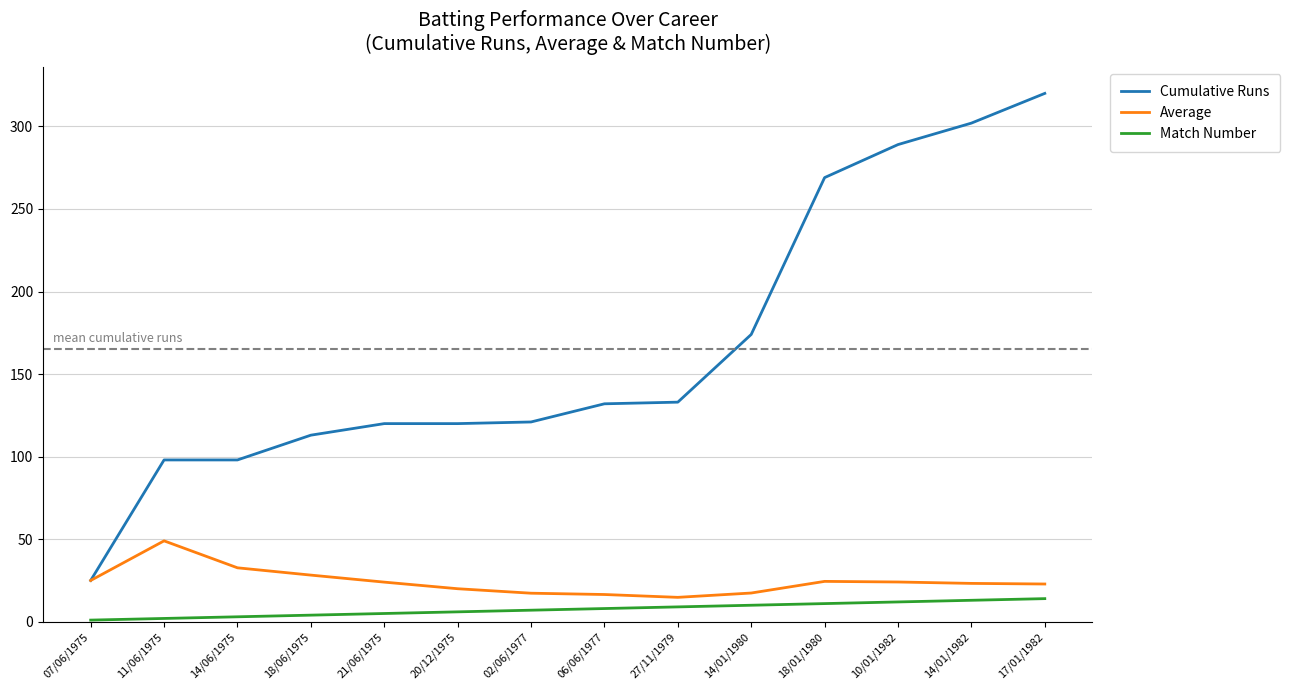

What is the spread (max minus min) of values at 14/01/1982?

289.0